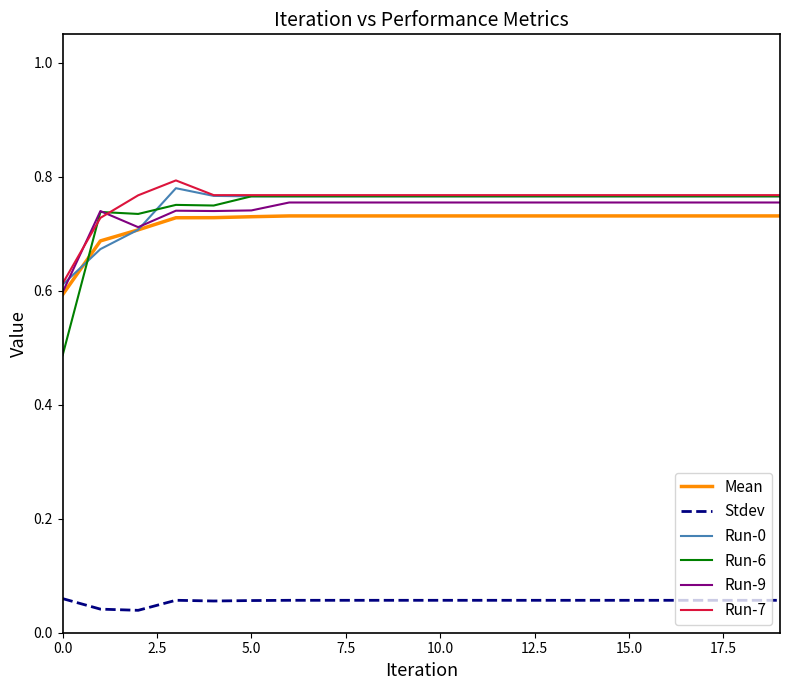

True or false: Run-0 and Stdev cross at least once.

False